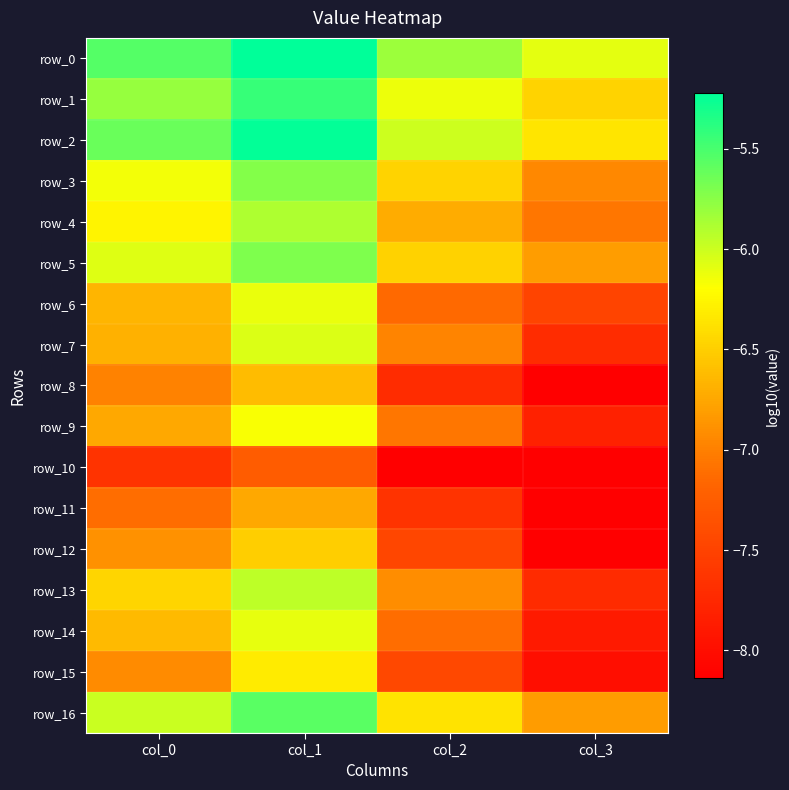

What is the total value across all series at col_0?

-110.2